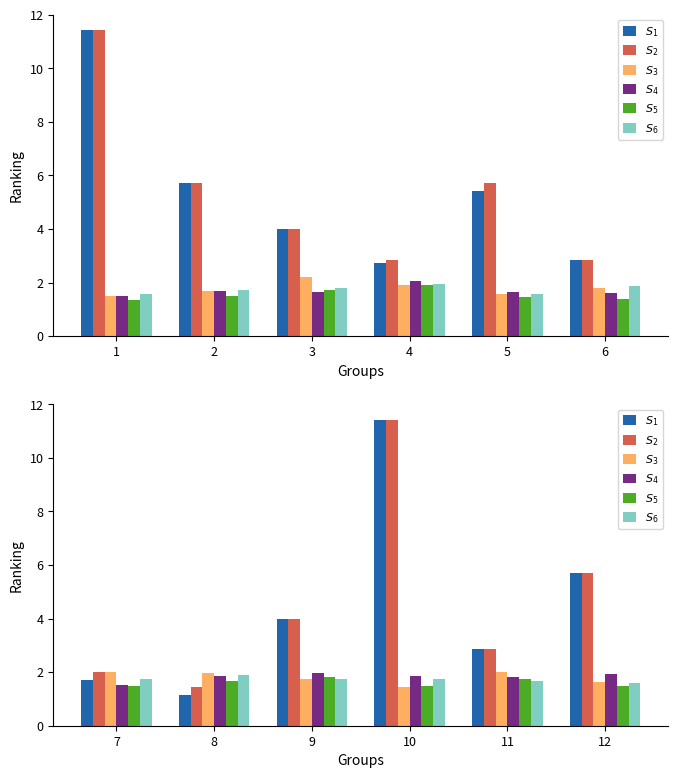

What is the difference between the second highest and minimum values in the $S_2$ series?

4.3